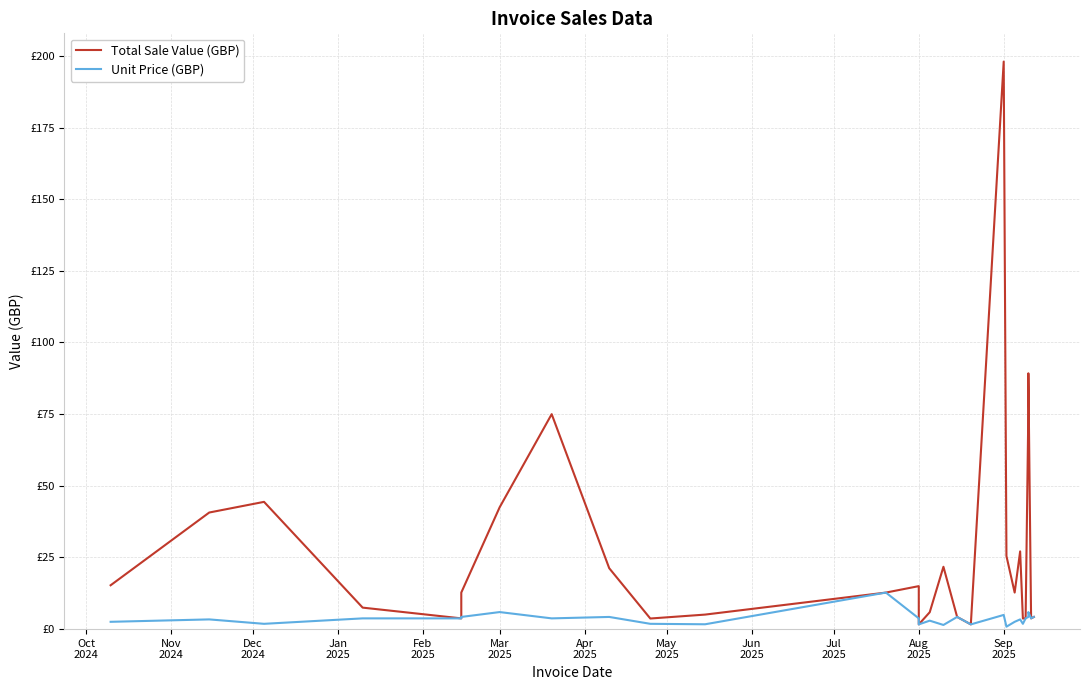

How many interior local peaks does the Unit Price (GBP) series have?

9